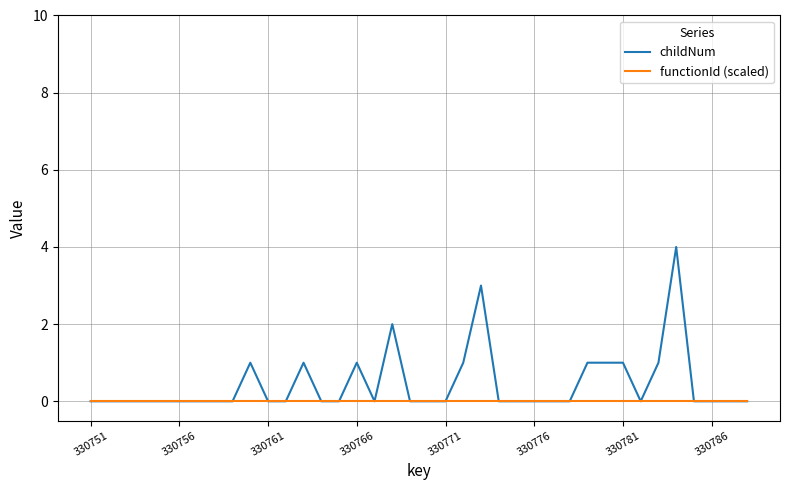

Which series has the largest total across all categories?

childNum